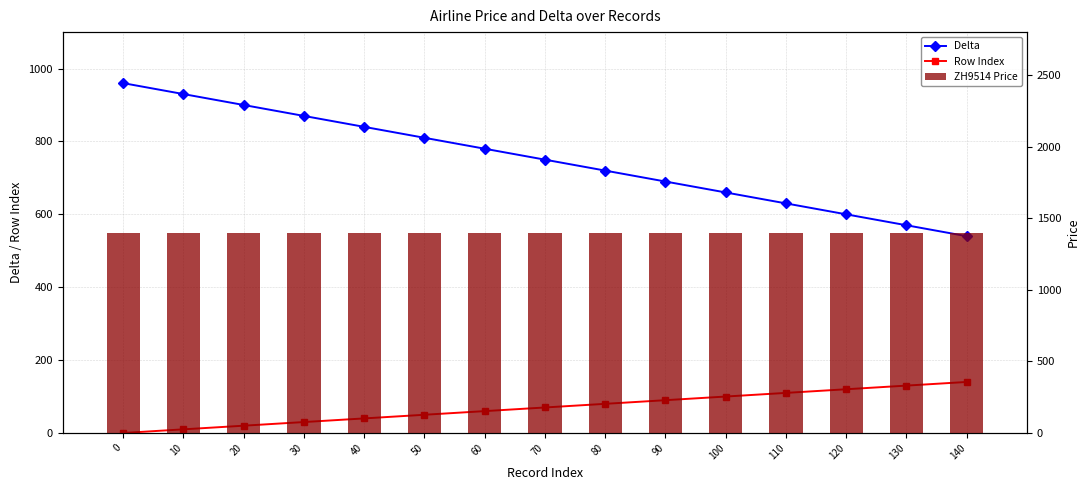

What is the maximum value shown in the chart?

1400